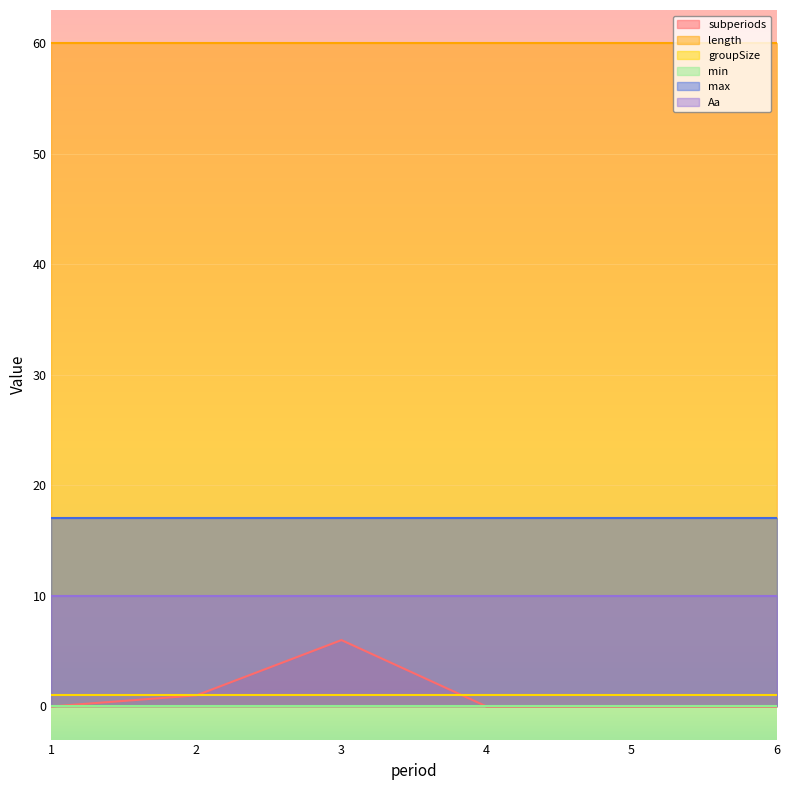

Which series has the widest spread of values?

subperiods